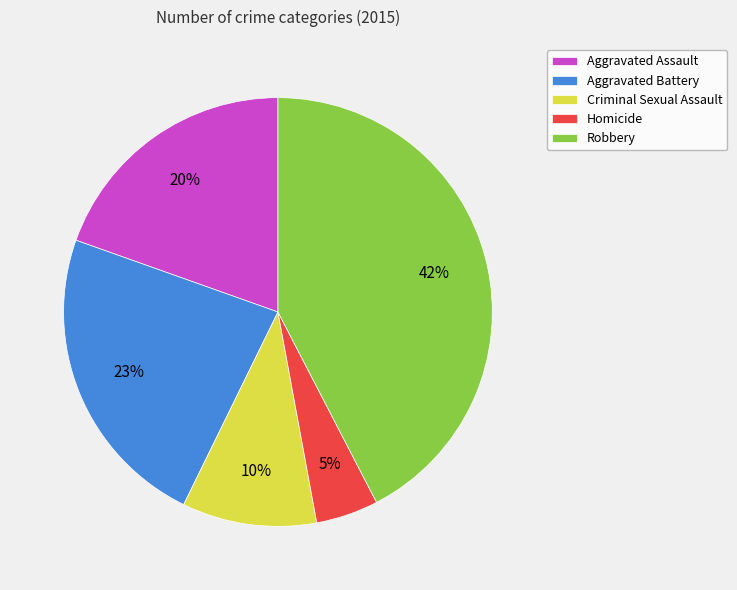

What is the smallest slice in the pie chart?

Homicide